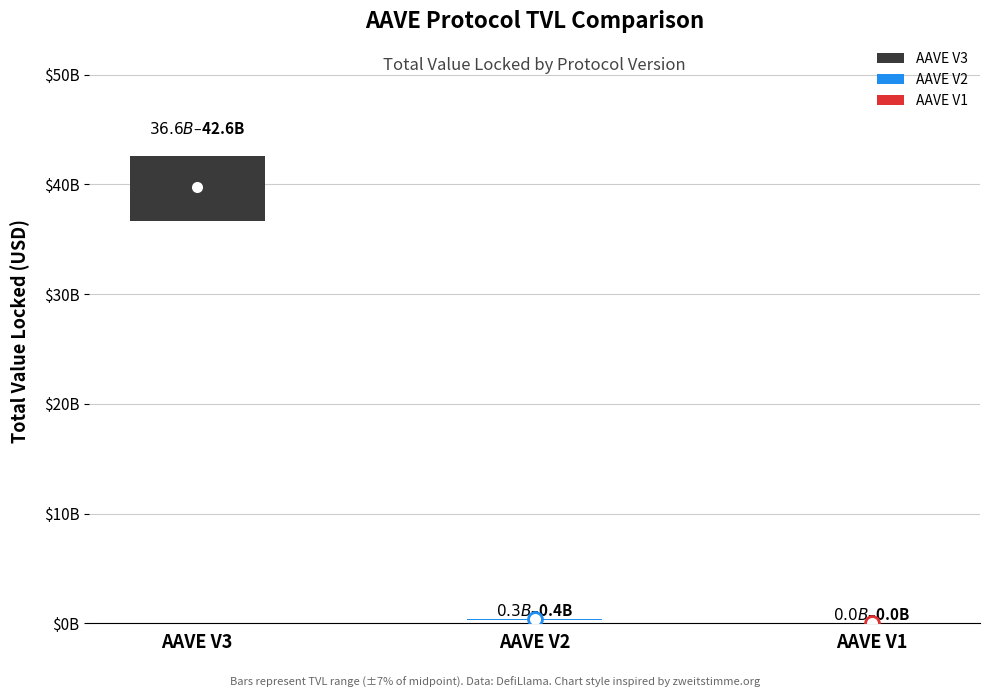

What is the sum of all TVL (USD) values?

40176517803.5